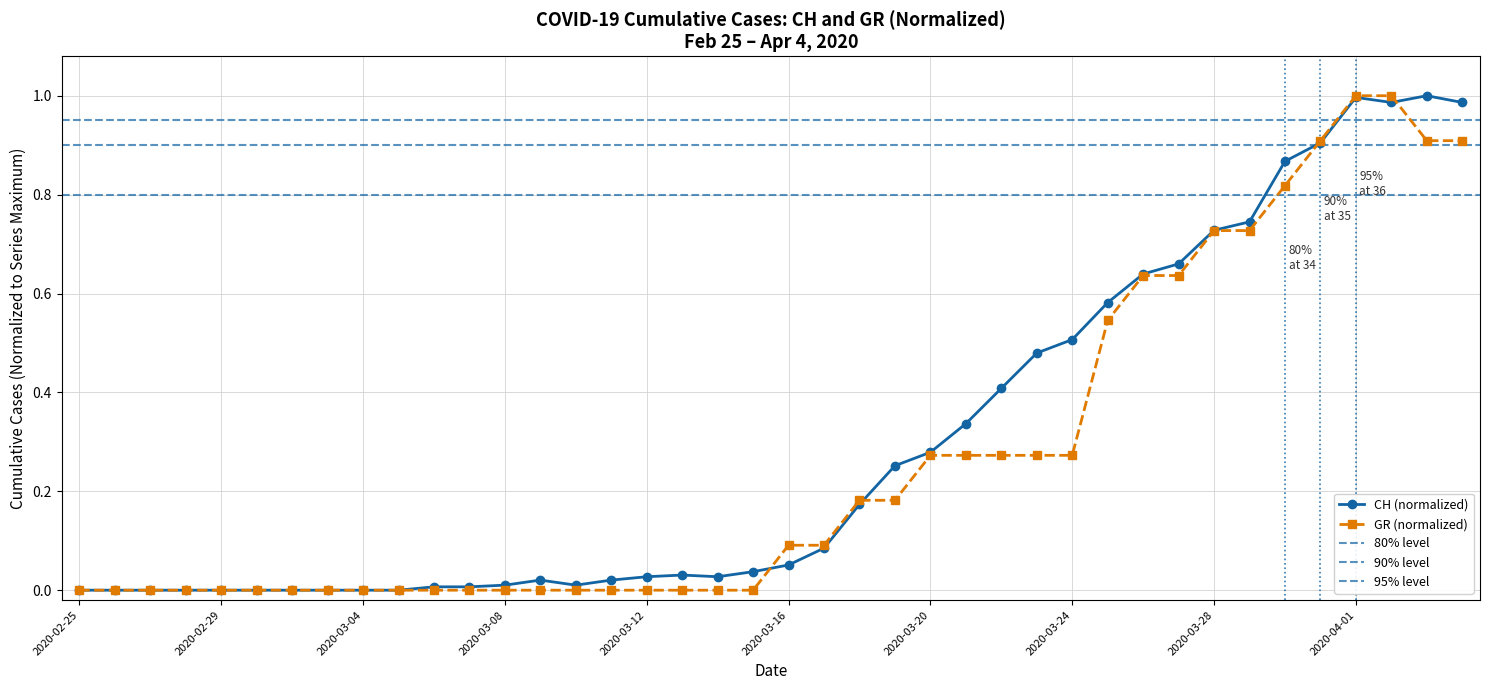

After their last crossing, which series has the higher values: GR or CH?

CH